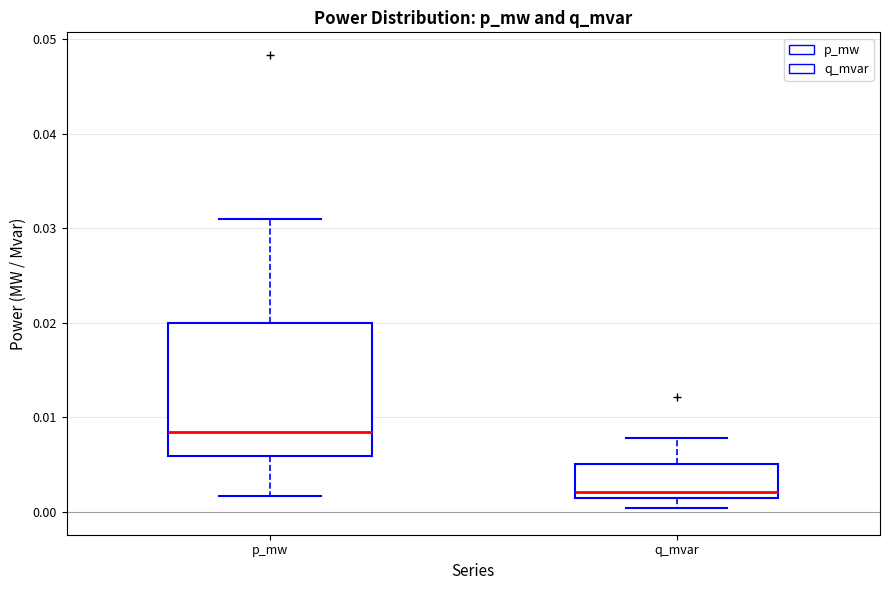

Which box's median line is the highest?

p_mw